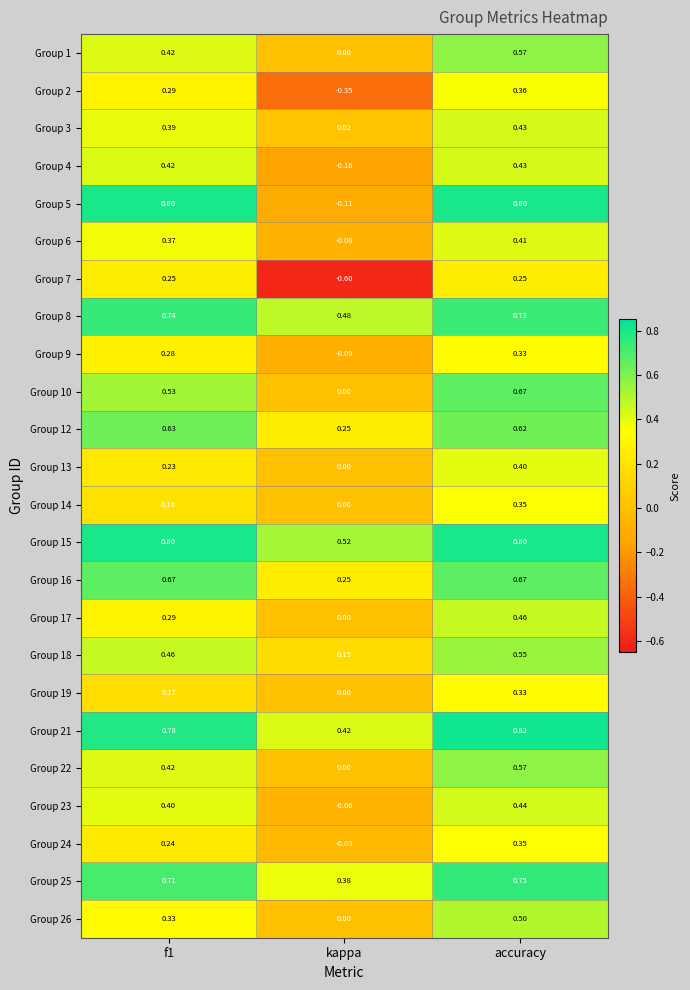

At which label is Group 6 closest to 0?

kappa